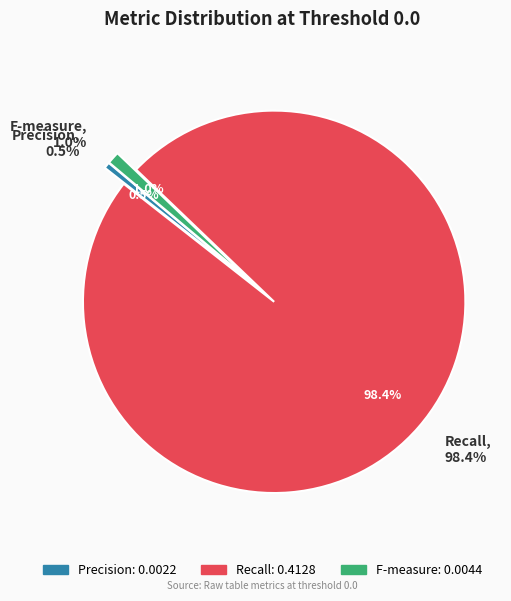

Which slice represents more than half of the pie?

Recall